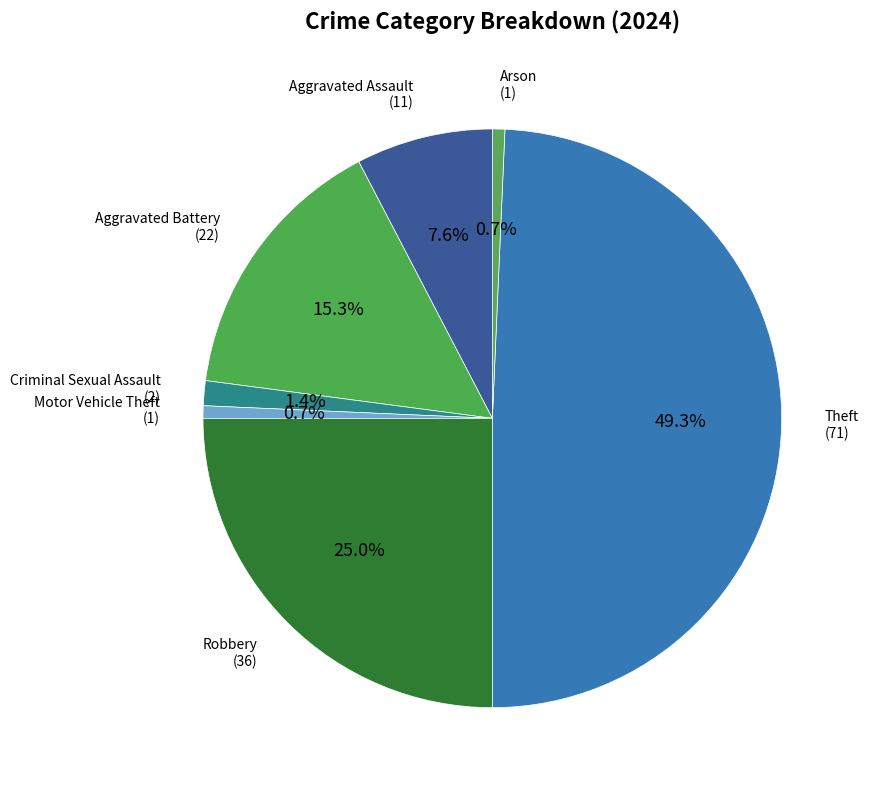

Which slice is the smallest?

Motor Vehicle Theft